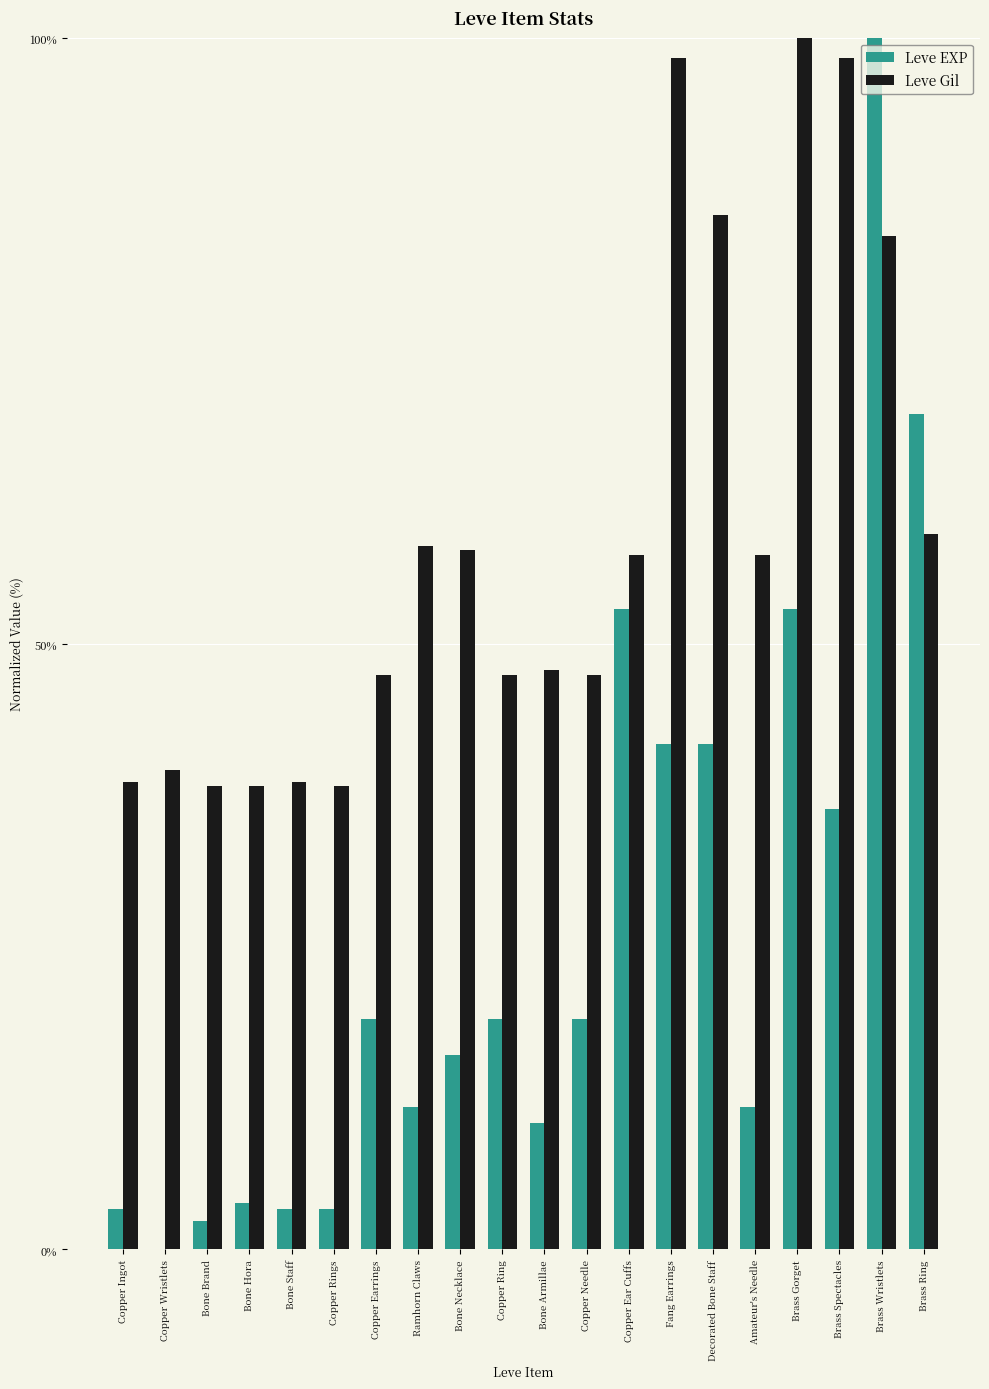

At which label does Leve EXP first exceed 19?

Copper Earrings